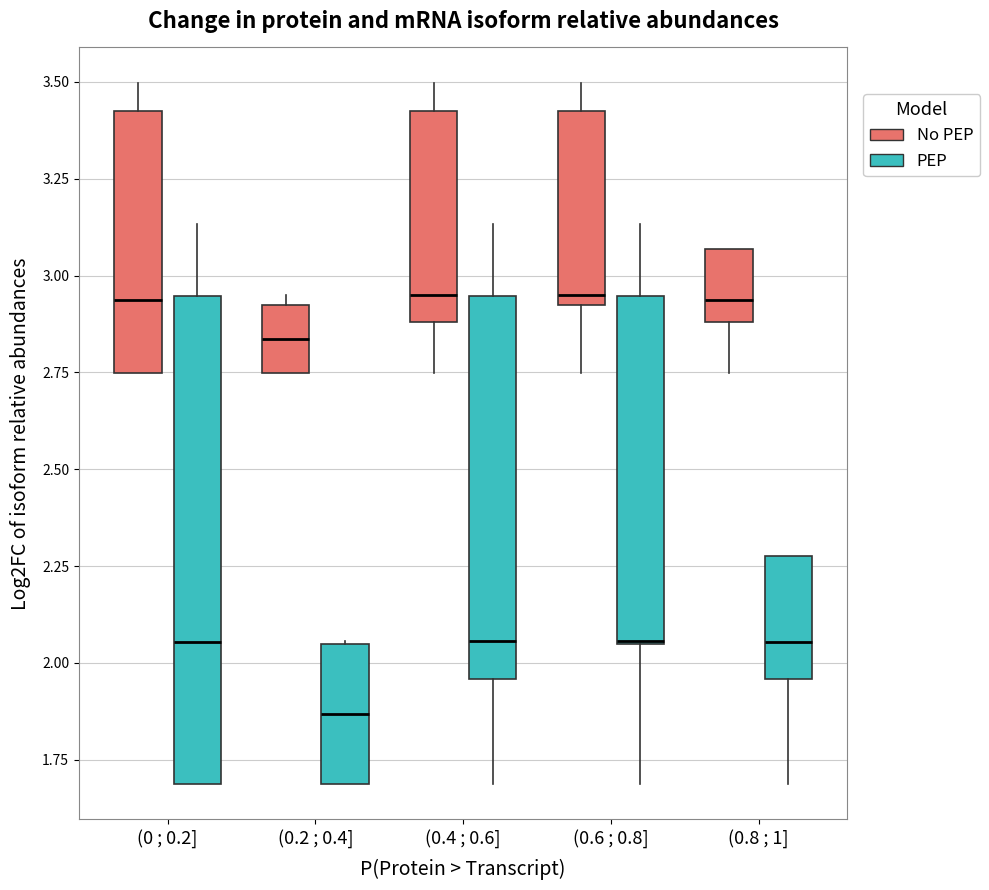

Where does the upper whisker of the box for (0.6 ; 0.8] (PEP) end on the y-axis? The values are not printed on the chart, so give them approximately, as read against the axis.

3.15